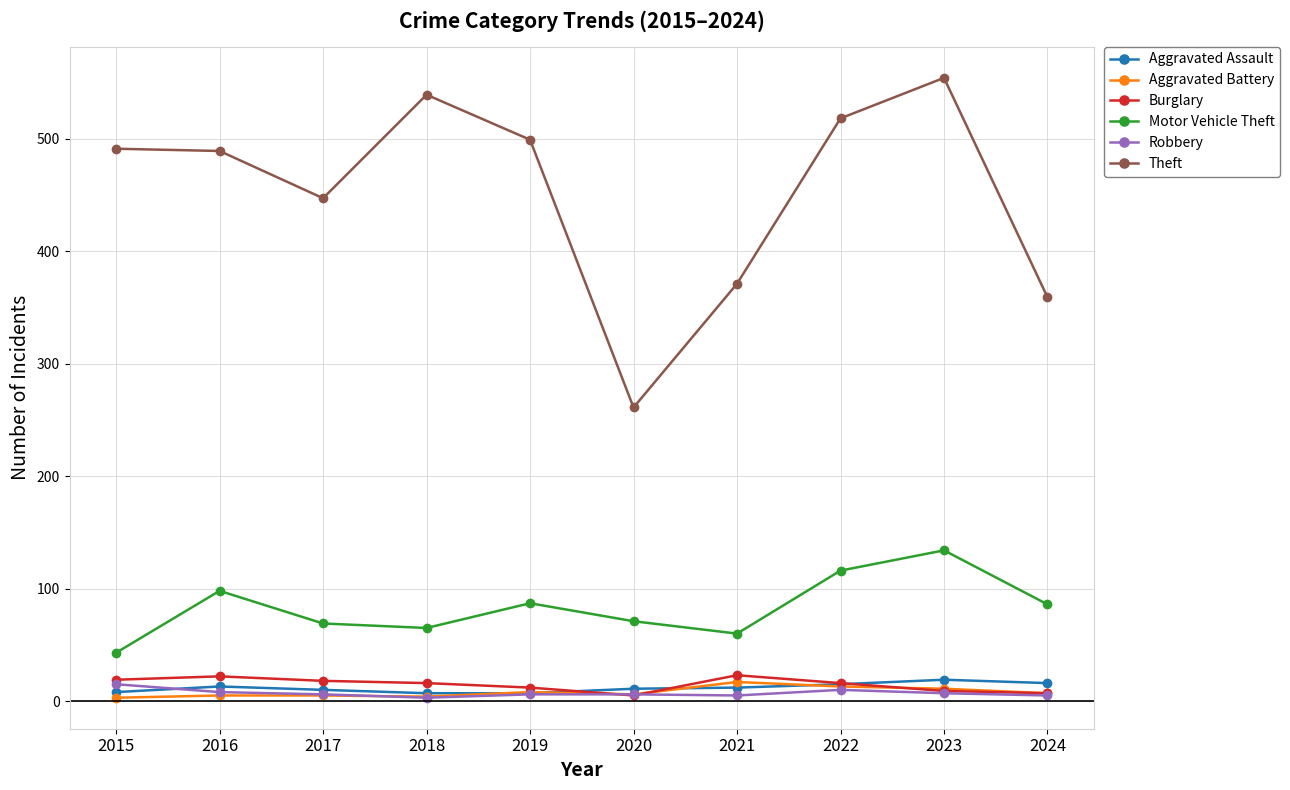

True or false: Aggravated Assault and Theft intersect in this chart.

False